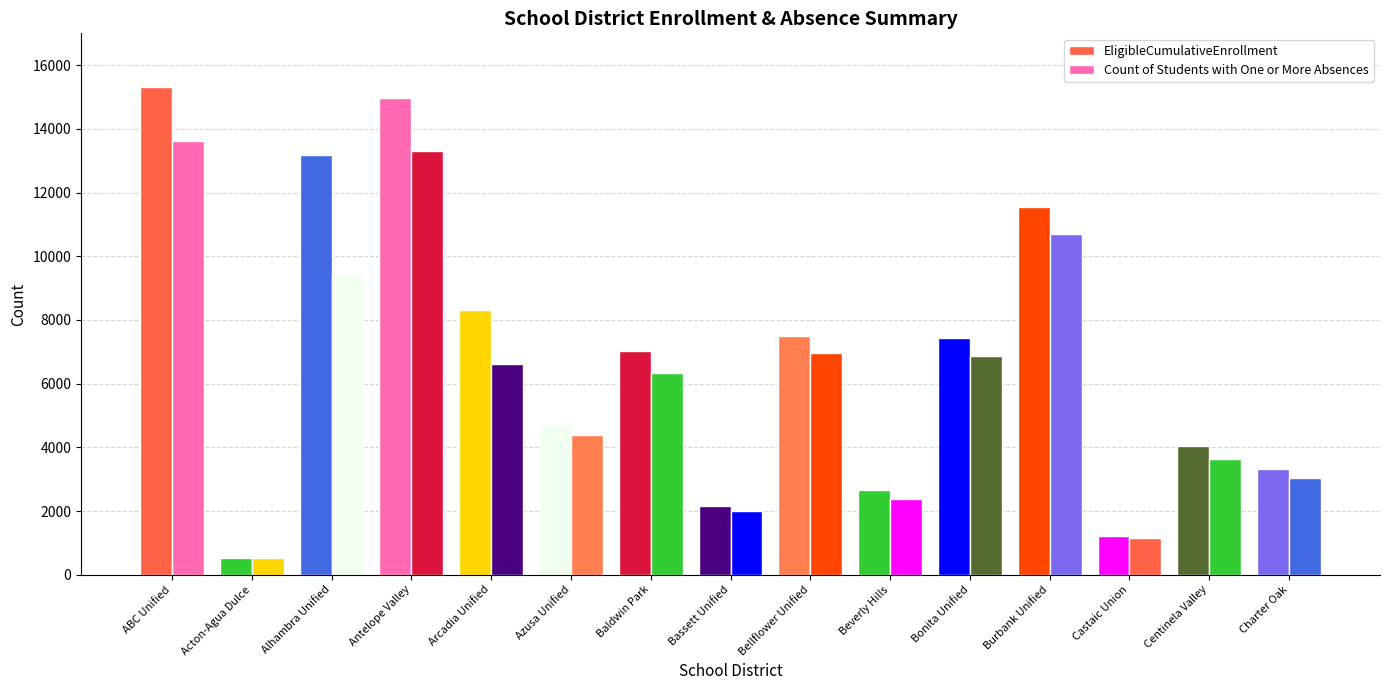

What is the label of the 9th bar from the right?

Baldwin Park